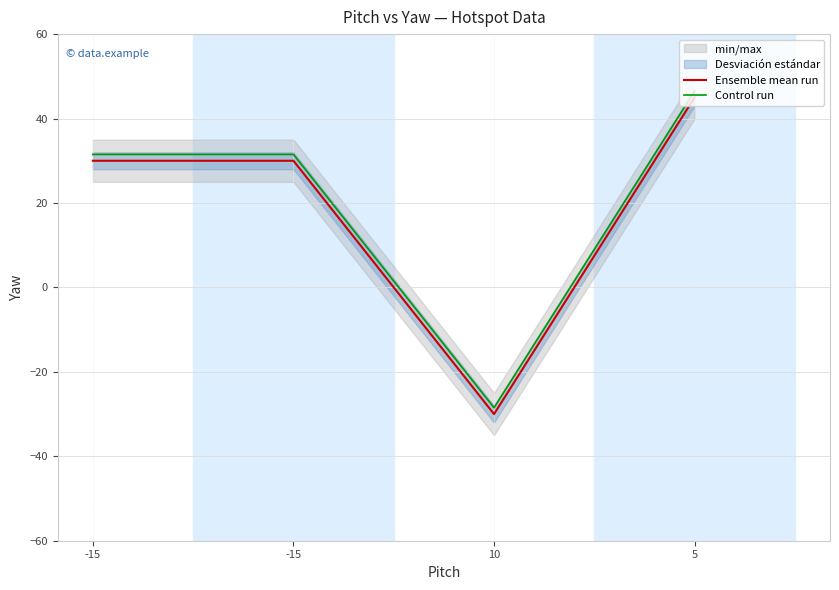

Count the number of categories in the chart.

4